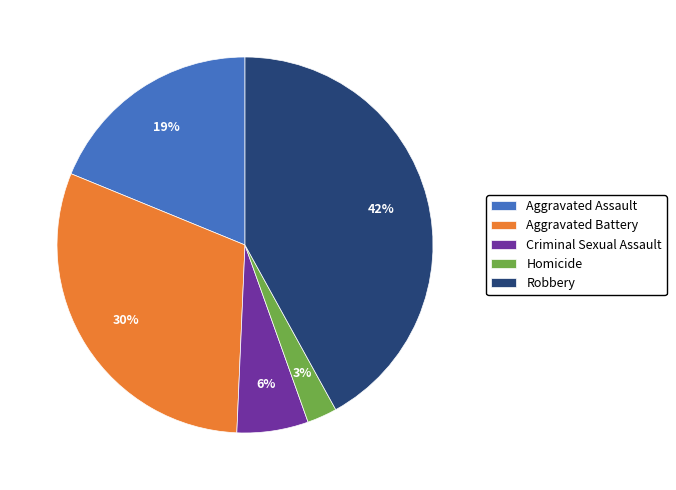

Approximately how many times larger is the value at Aggravated Battery compared to Robbery?

0.7